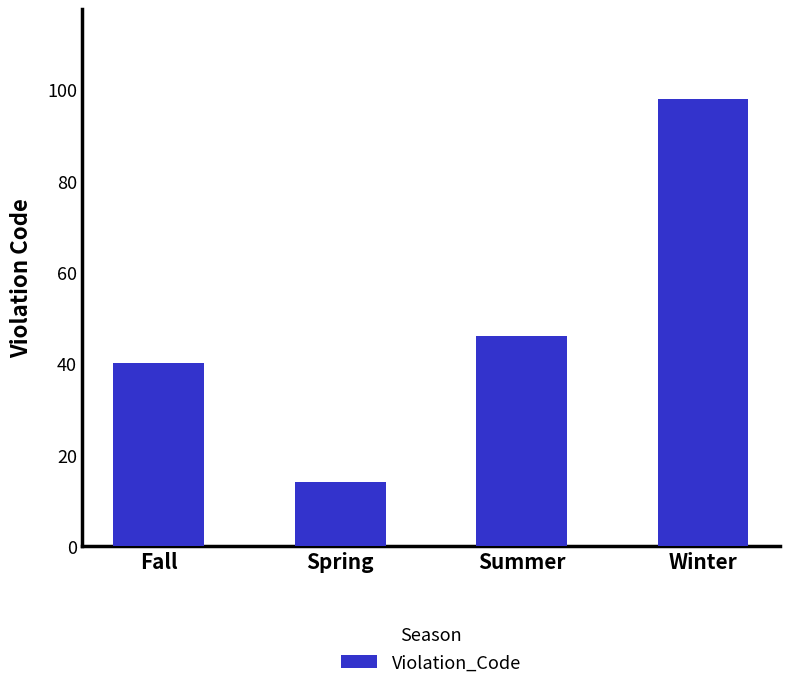

What is the change in value from Fall to Spring?

-26